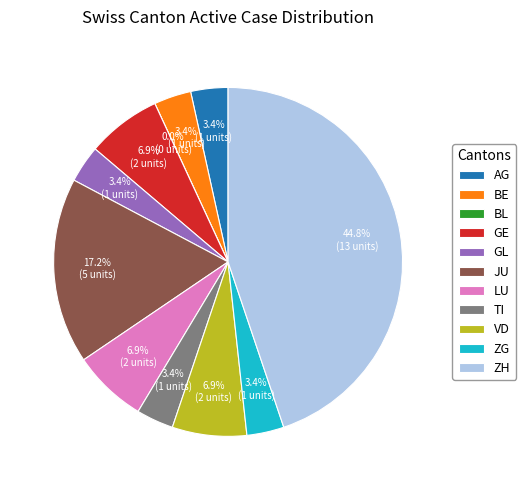

To the nearest percent, what portion does ZG represent?

3%